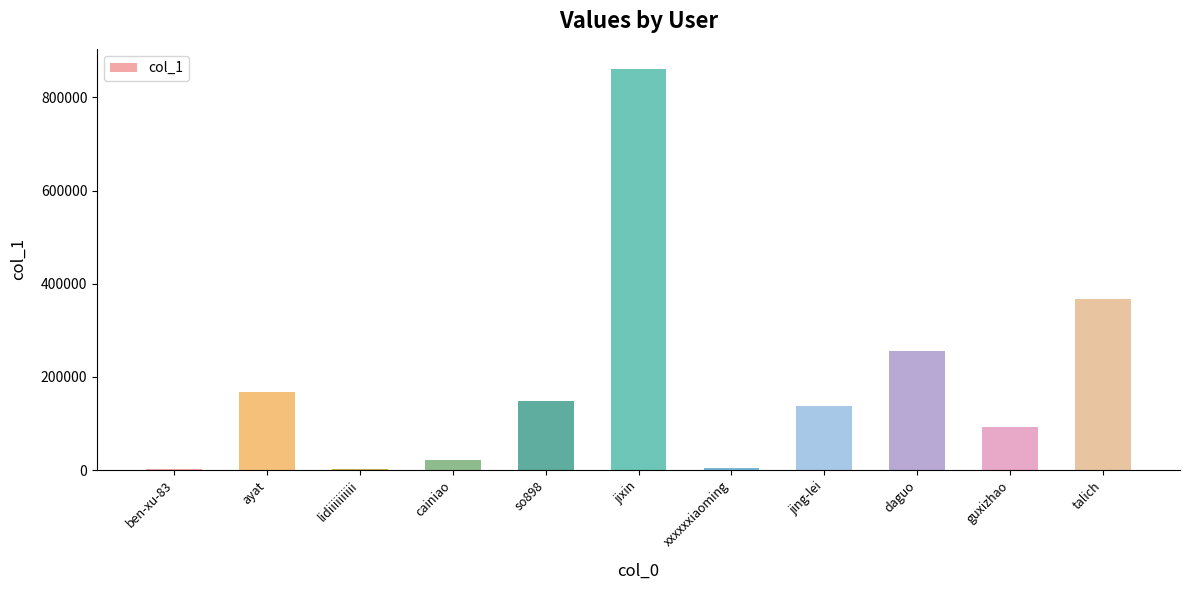

What is the maximum value shown in the chart?

861155